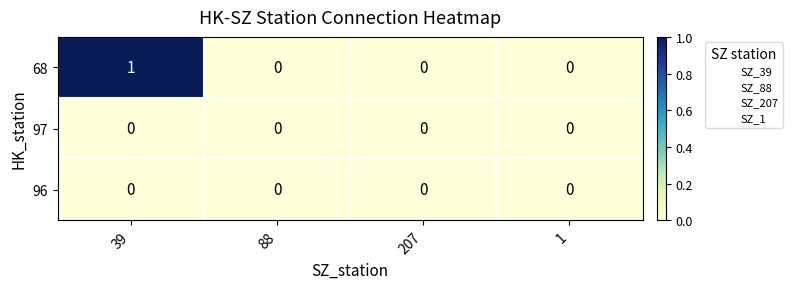

Which series has the widest spread of values?

68